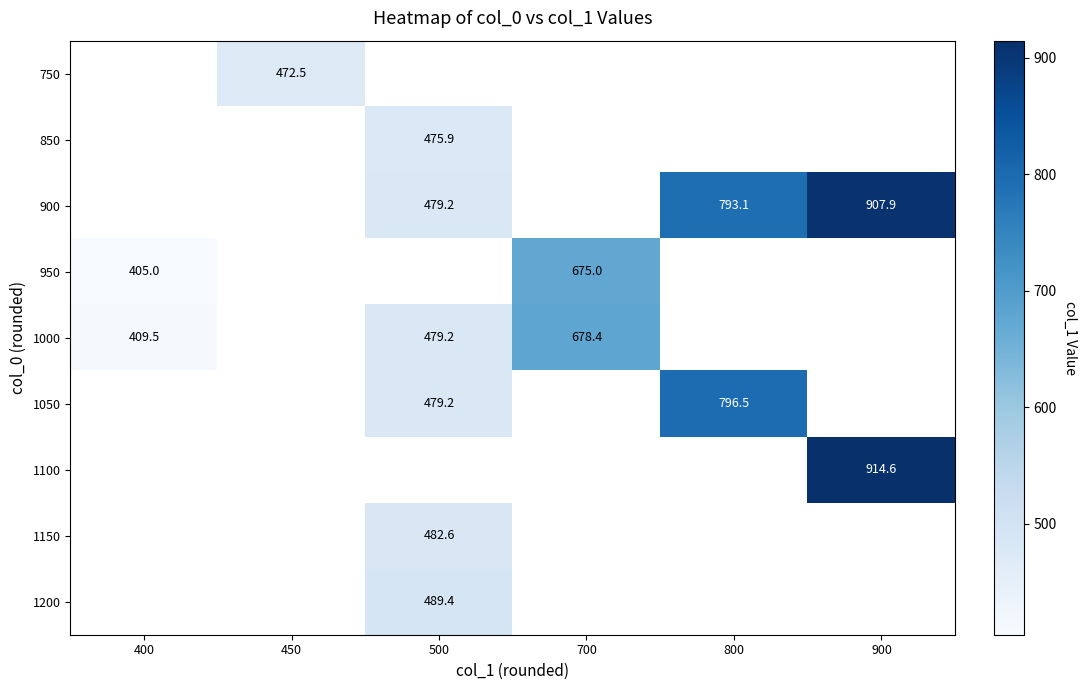

The value of 850 at 500 is 114.2. True or false?

False